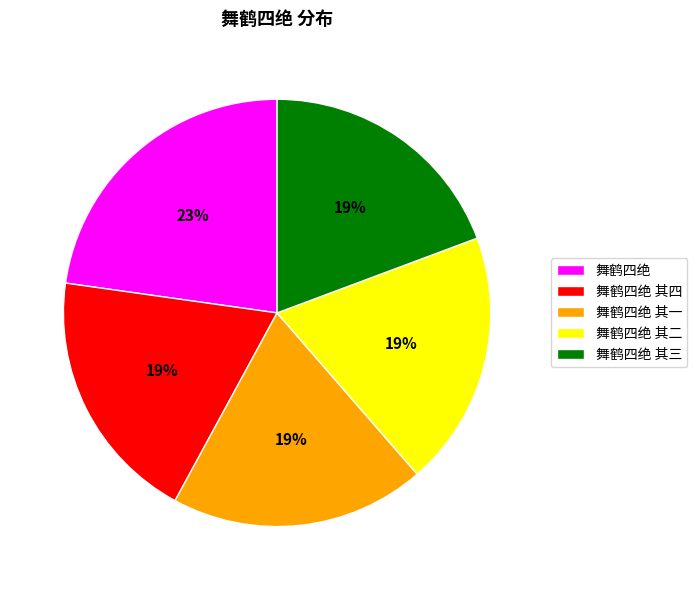

To the nearest percent, what portion does 舞鹤四绝 其三 represent?

19%